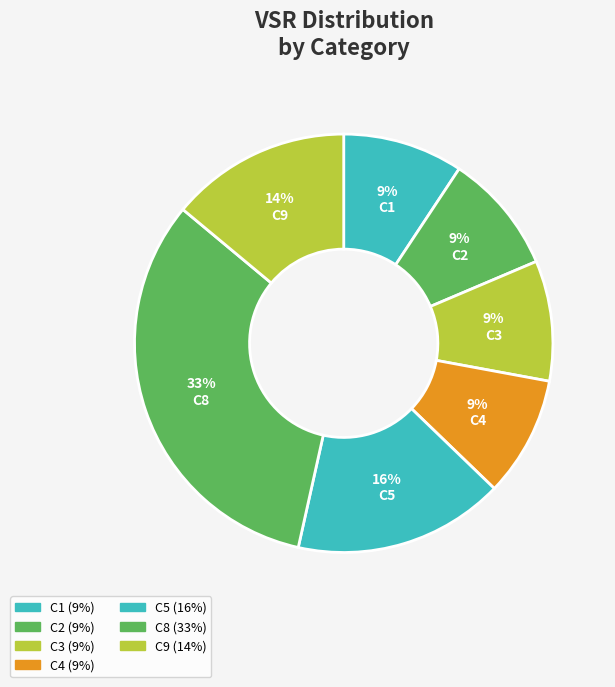

Does any single category account for the majority?

No